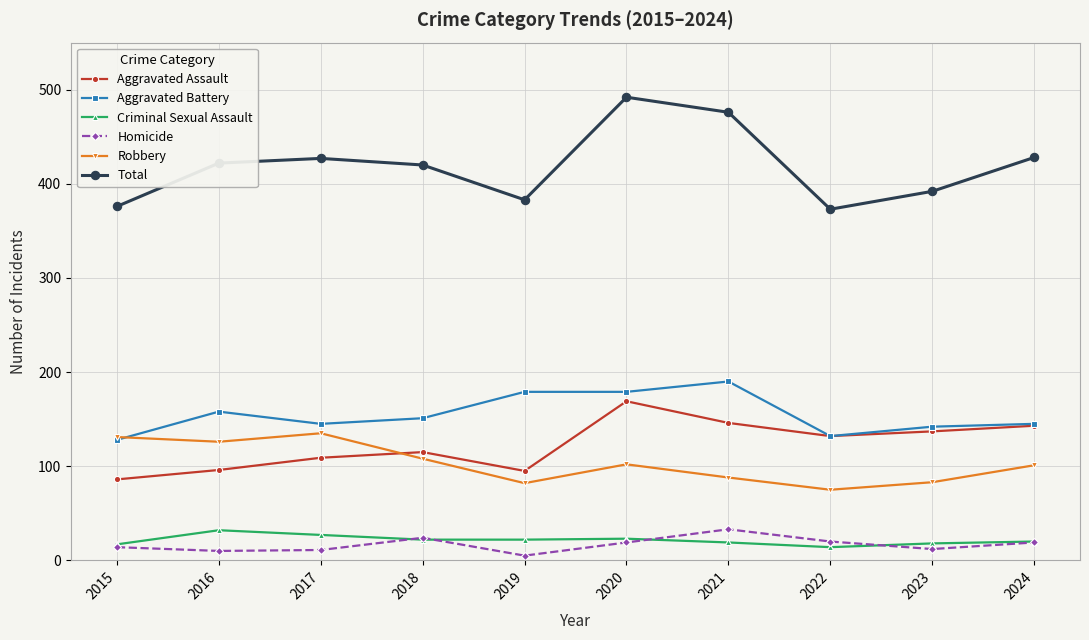

Is the value of Aggravated Battery at 2021 greater than the value of Robbery at 2018?

Yes